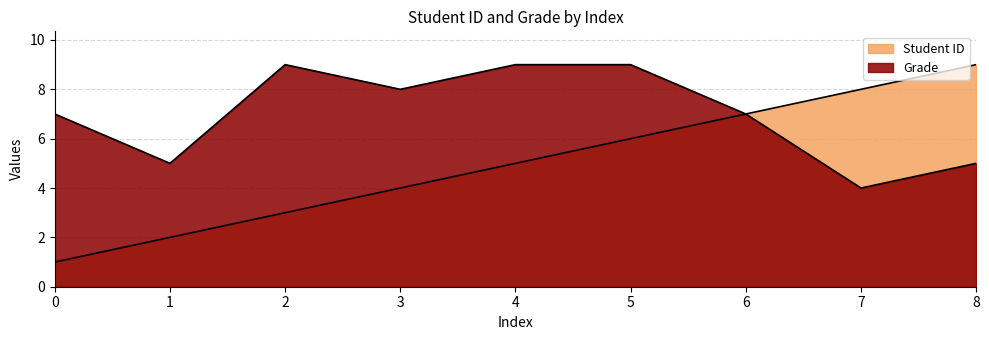

True or false: Grade and Student ID intersect in this chart.

False